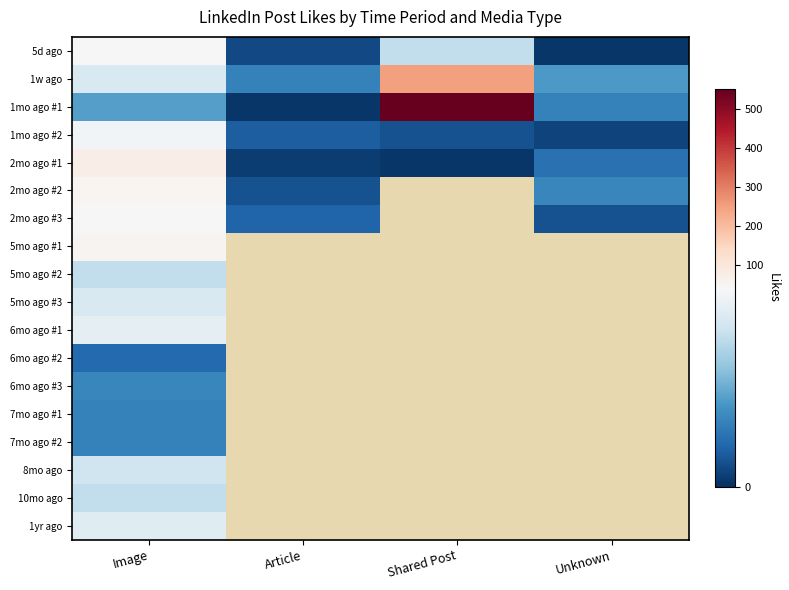

At which label does 1mo ago #2 reach its peak?

Image